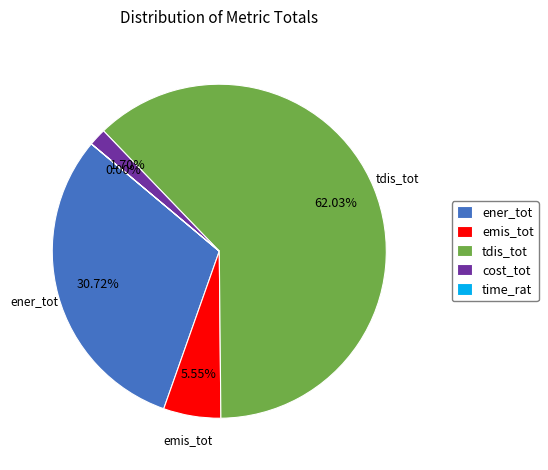

Which has a higher value, tdis_tot or ener_tot?

tdis_tot